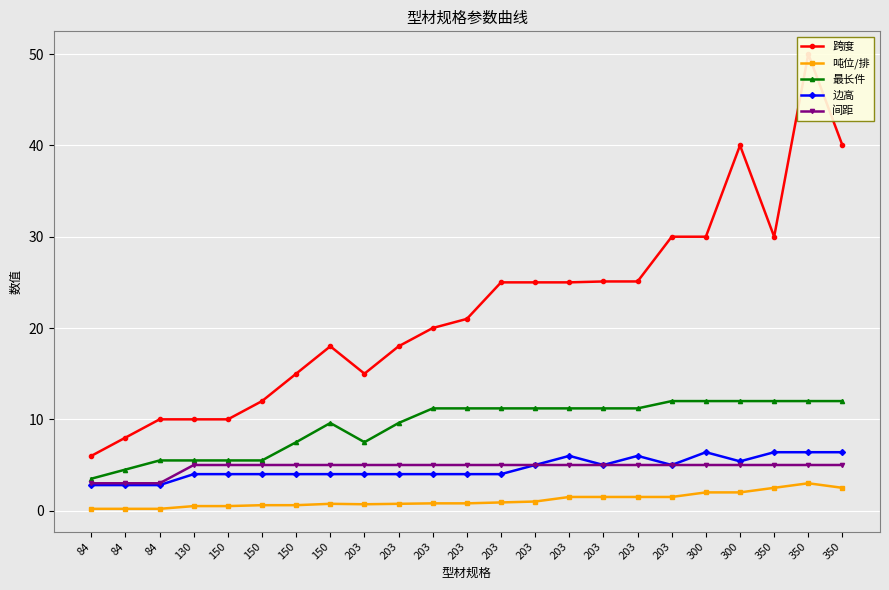

True or false: 最长件 and 跨度 intersect in this chart.

False